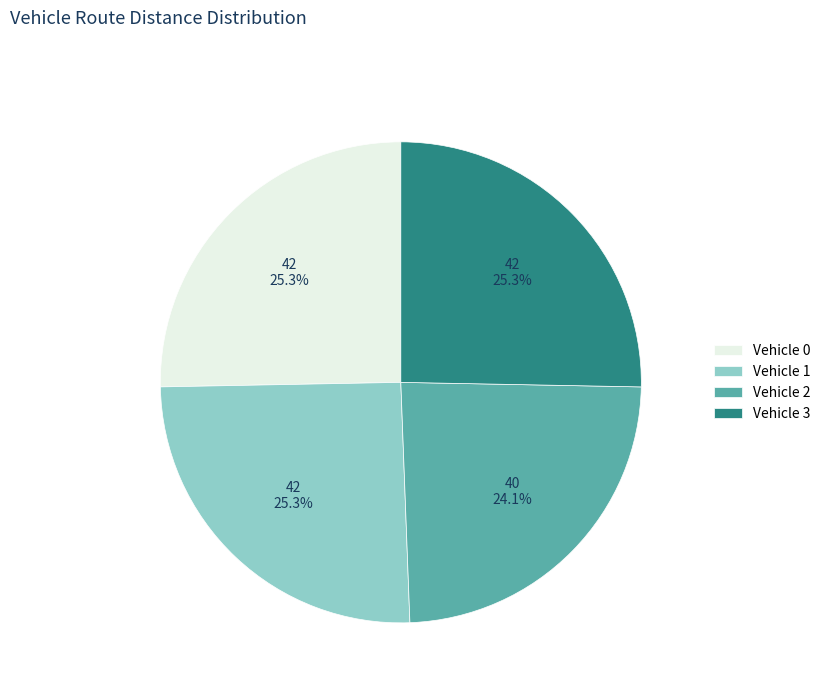

Do Vehicle 1 and Vehicle 0 together represent more than half of the pie?

Yes